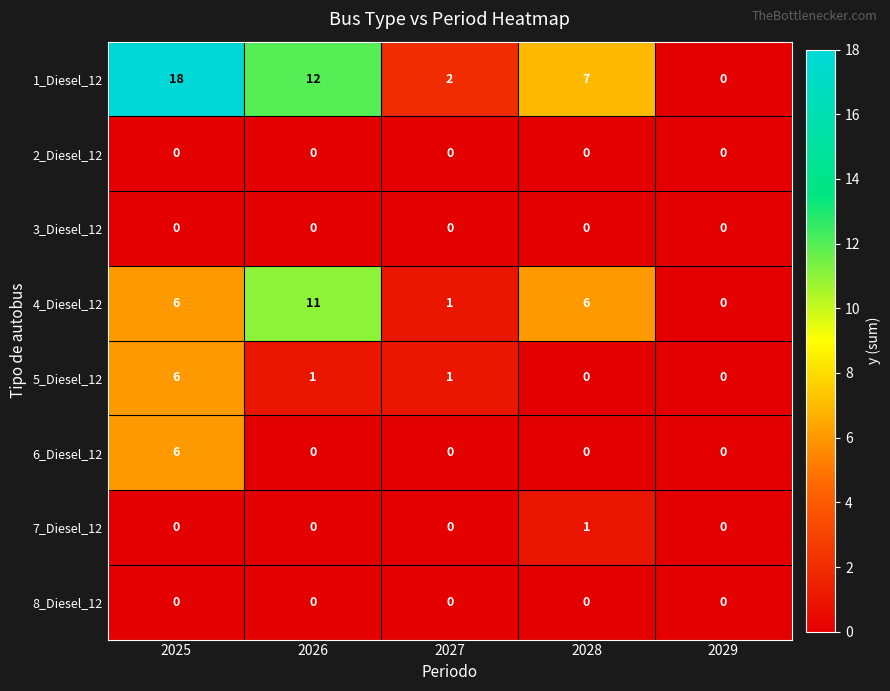

What is the difference between the maximum and second lowest values in the 6_Diesel_12 series?

6